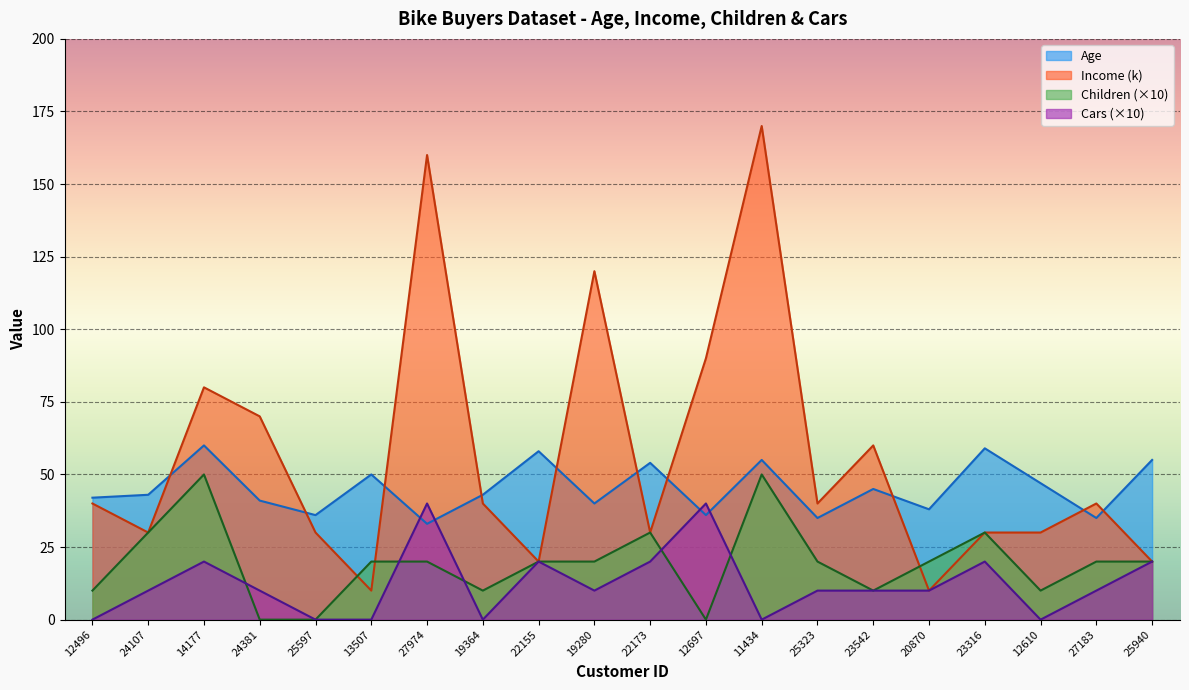

Where do Income and Age first cross each other?

24107 and 14177